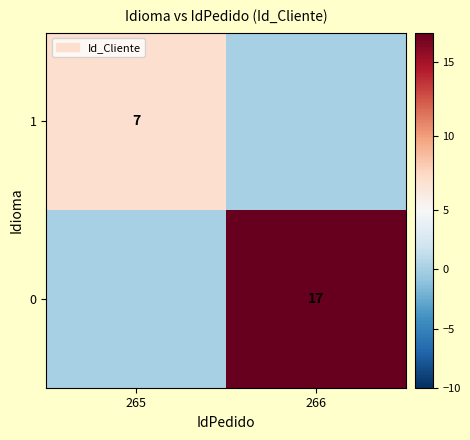

The 0 series shows 17 at 266. True or false?

True